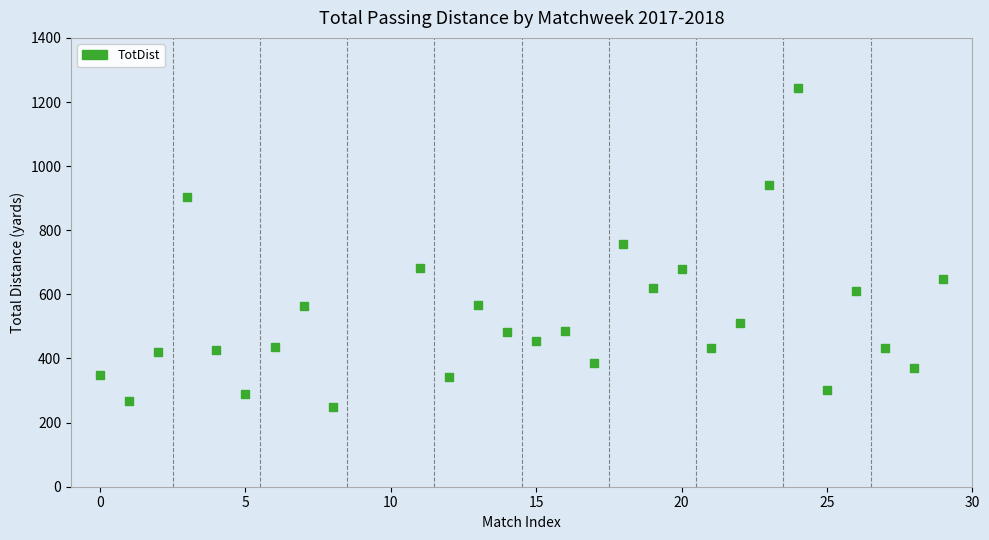

What is the range of Y values (max minus min)?

995